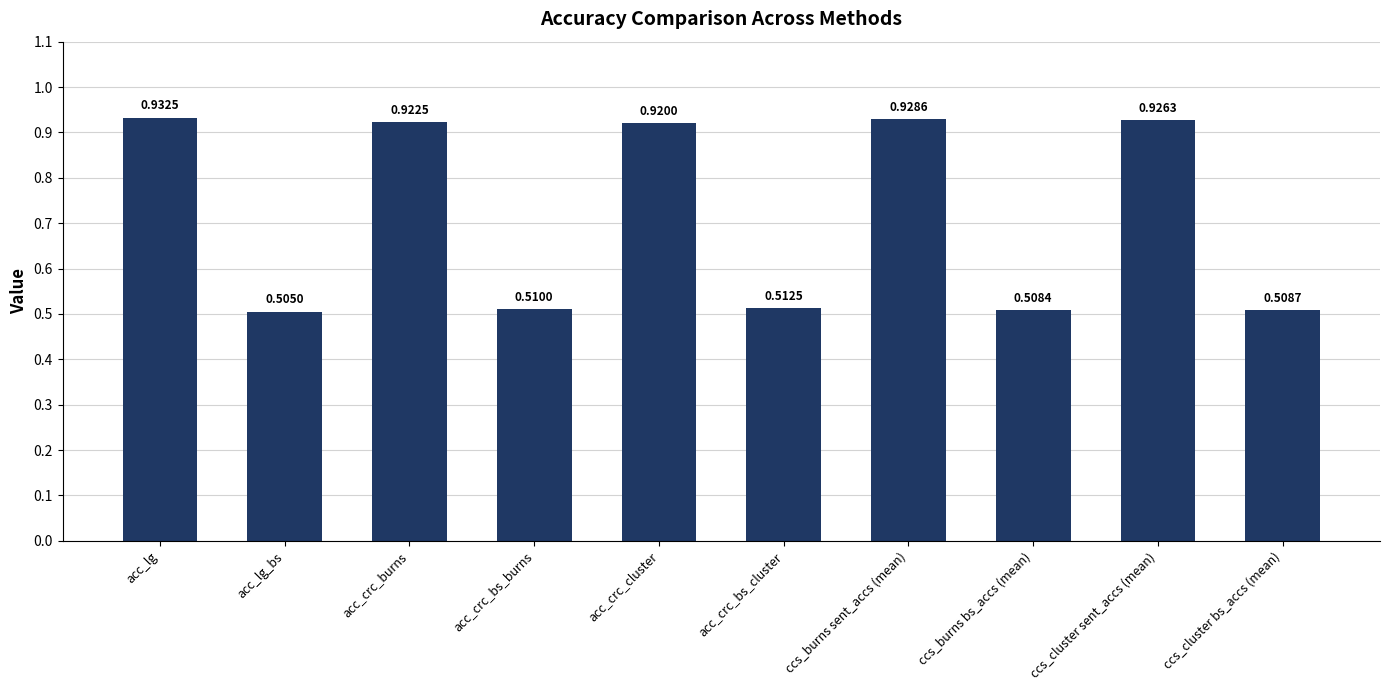

What is the label of the 10th bar from the left?

ccs_cluster bs_accs (mean)